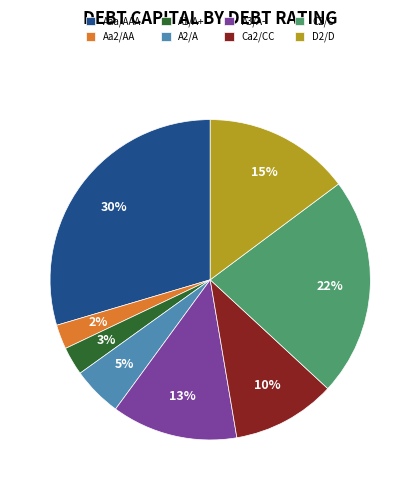

Does A3/A- account for over 50% of the chart?

No